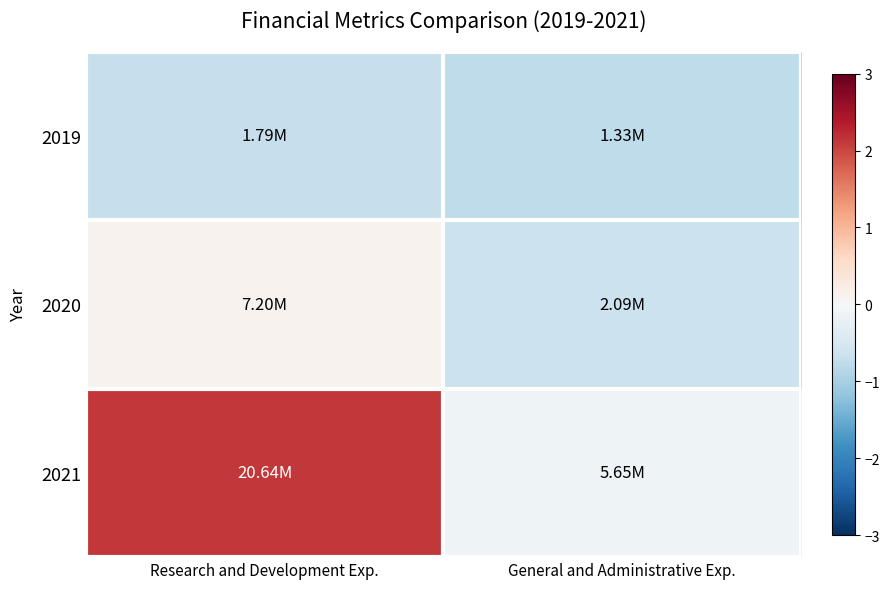

Which series has the widest spread of values?

2021